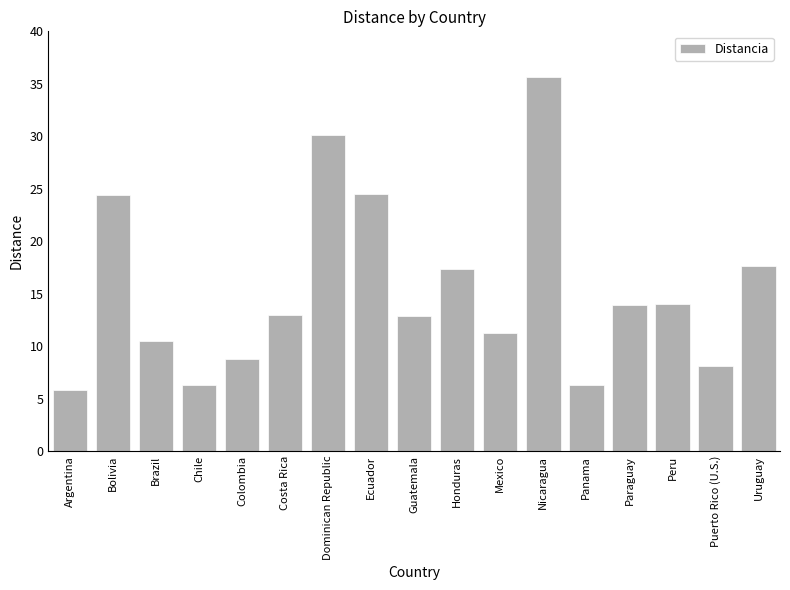

What position from the left is Costa Rica?

6